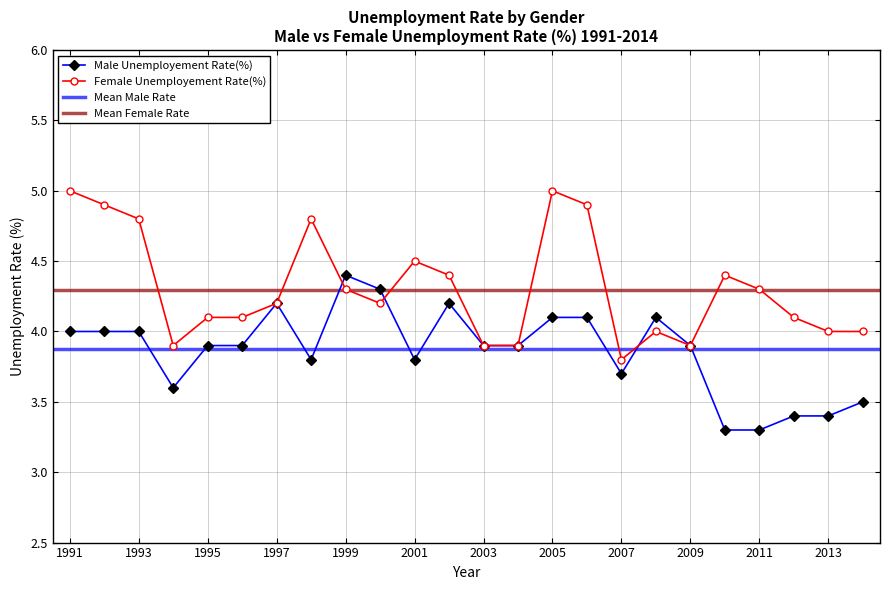

Which series has the largest total across all categories?

Female Unemployement Rate(%)